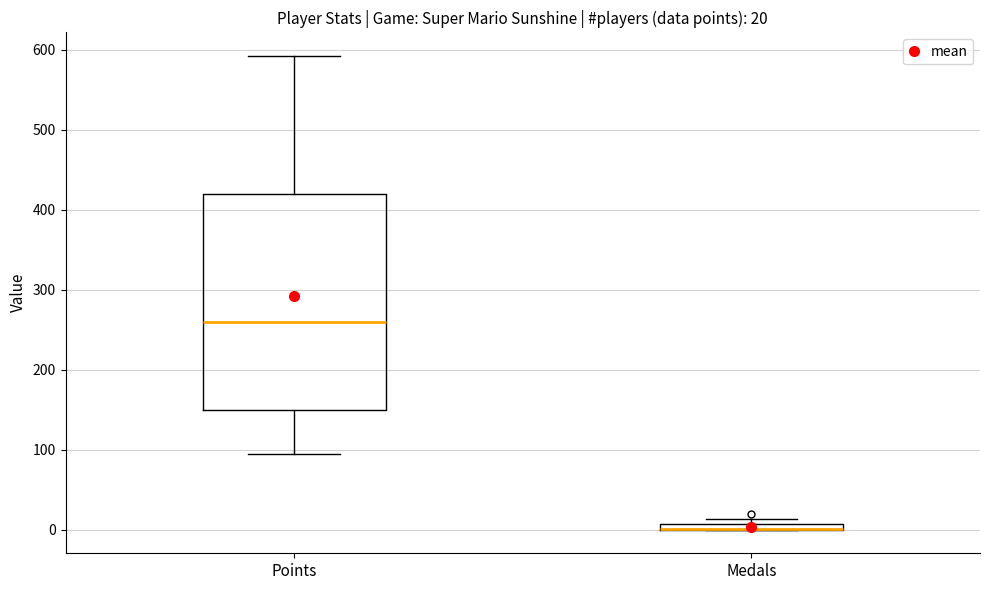

Comparing the boxes themselves (not the whiskers), which one is the tallest?

Points